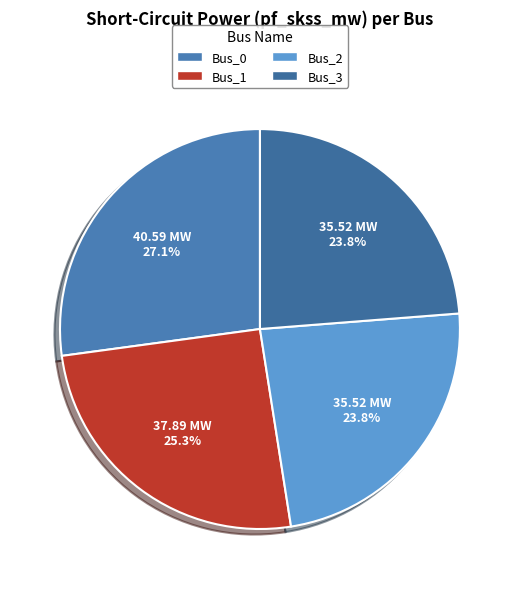

Is there a majority slice in this chart?

No